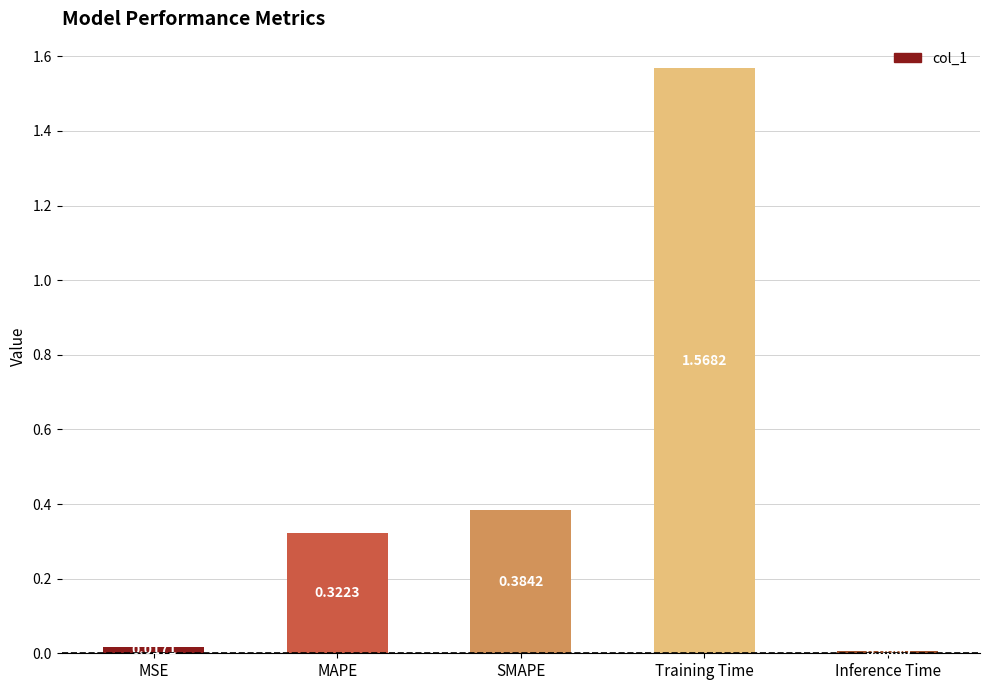

Rank the categories by value from lowest to highest.

Inference Time, MSE, MAPE, SMAPE, Training Time